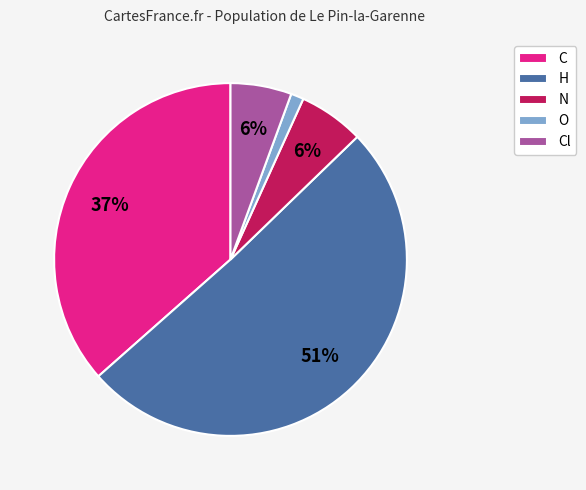

Which slice is the smallest?

O